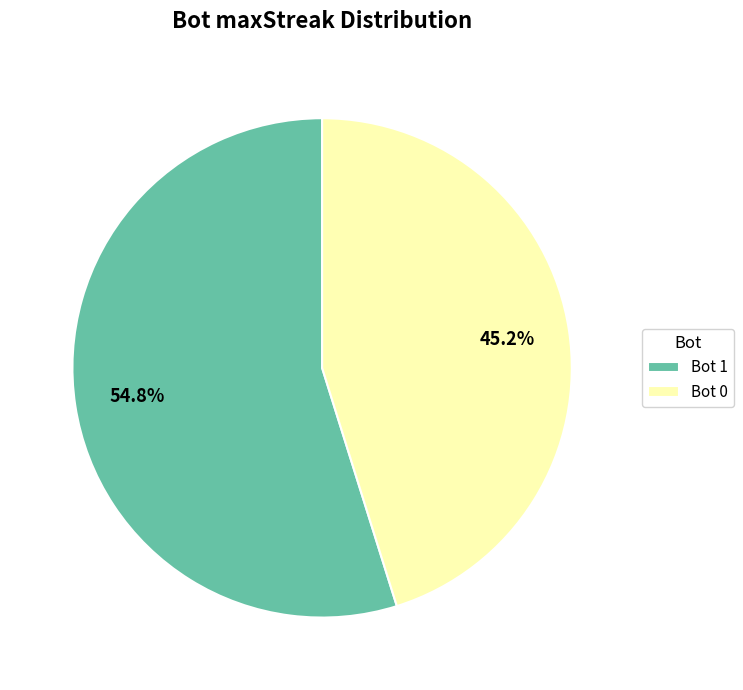

To the nearest percent, what is the average slice percentage?

50%